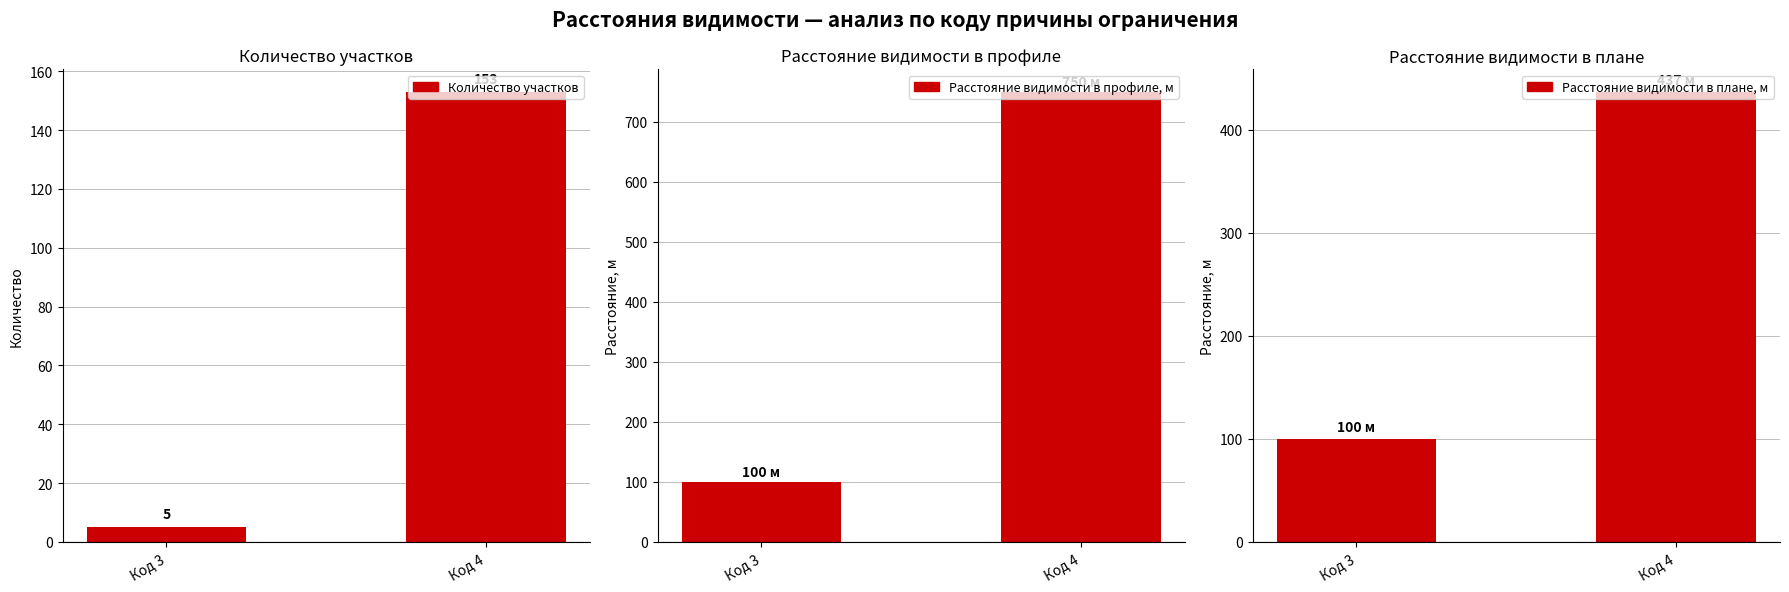

Between Код 3 and Код 4, which series saw the biggest shift?

Расстояние видимости в профиле, м